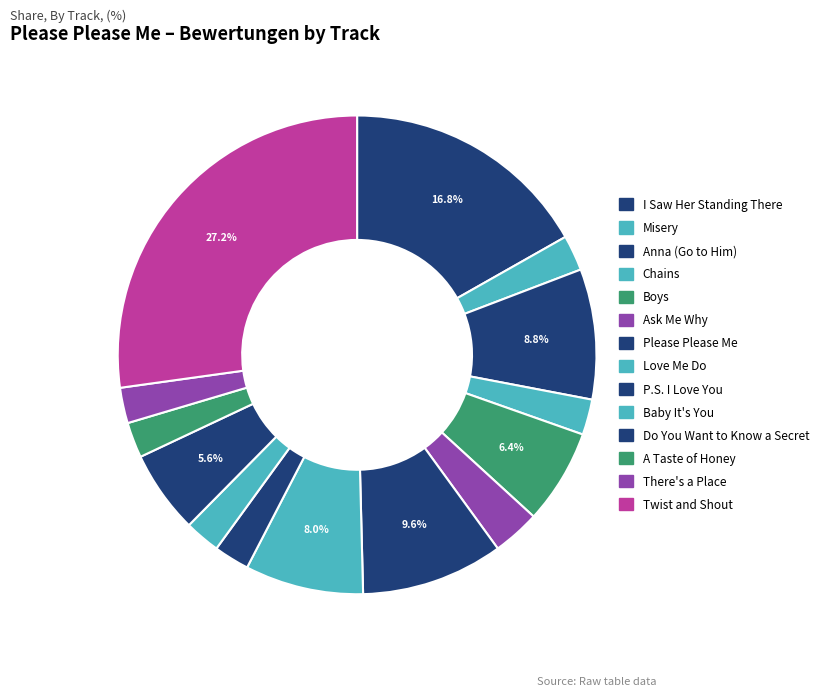

Does P.S. I Love You represent more than half of the total?

No